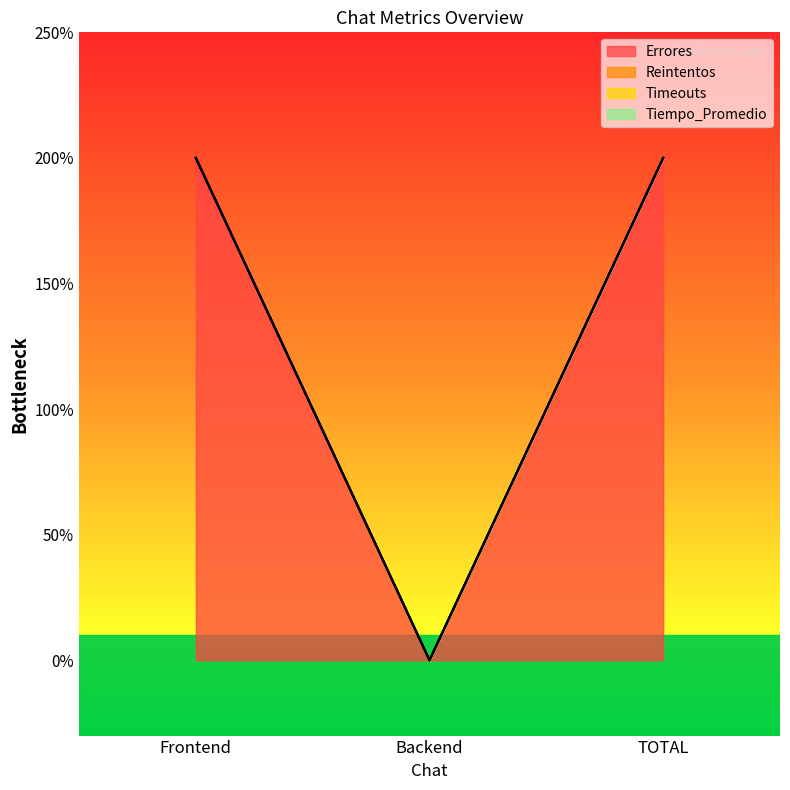

Which series has the largest range (max minus min)?

Errores